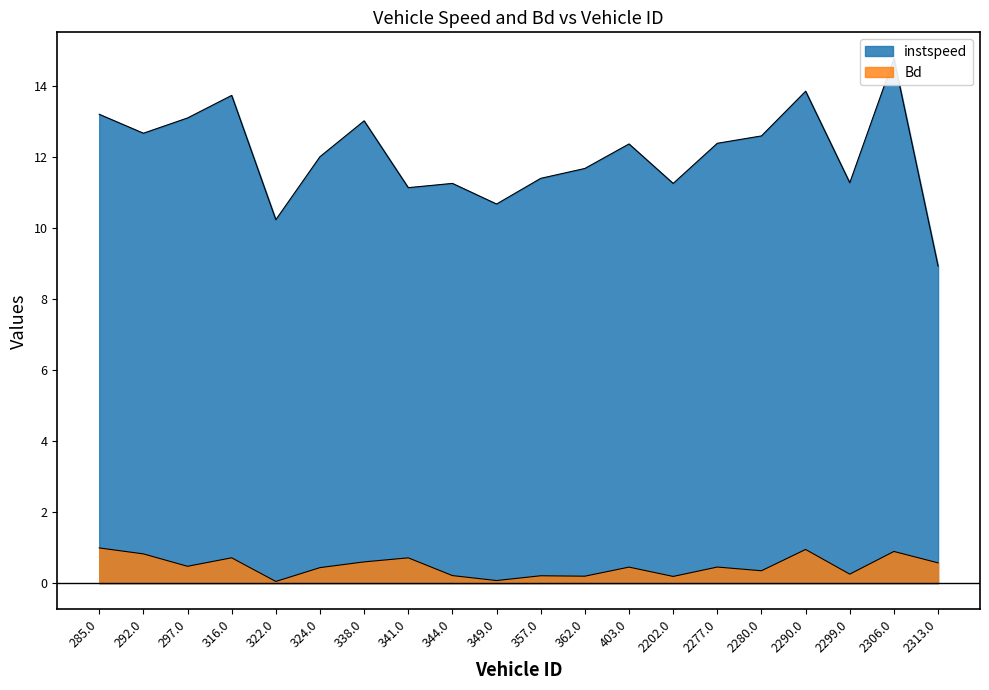

What is the label of the 12th point from the right?

344.0